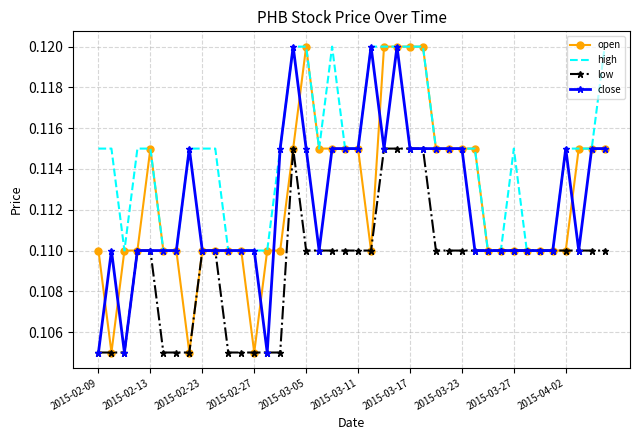

What is the average value of the low series?

0.1